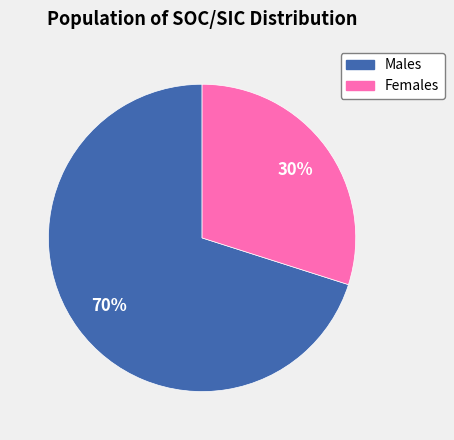

To the nearest percent, what is the difference between the largest and smallest slice percentages?

40%